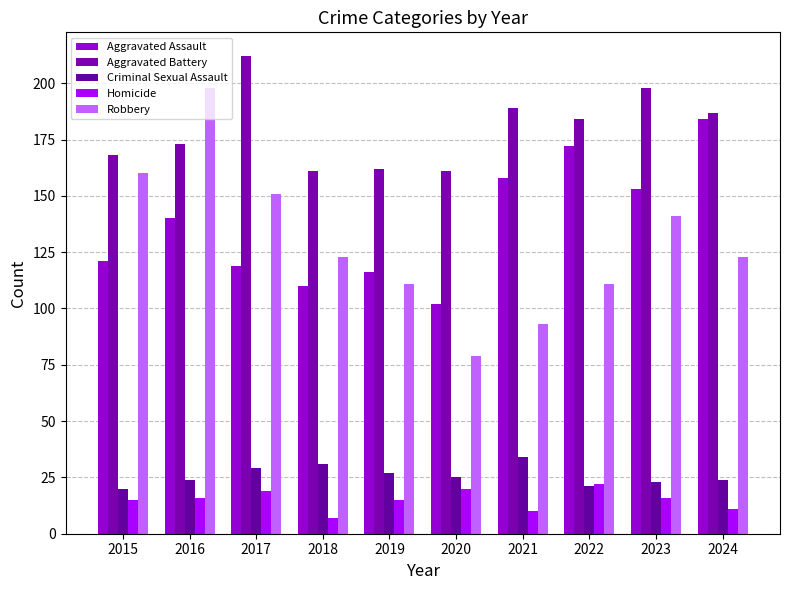

What are all the series names shown in the legend?

Aggravated Assault, Aggravated Battery, Criminal Sexual Assault, Homicide, Robbery